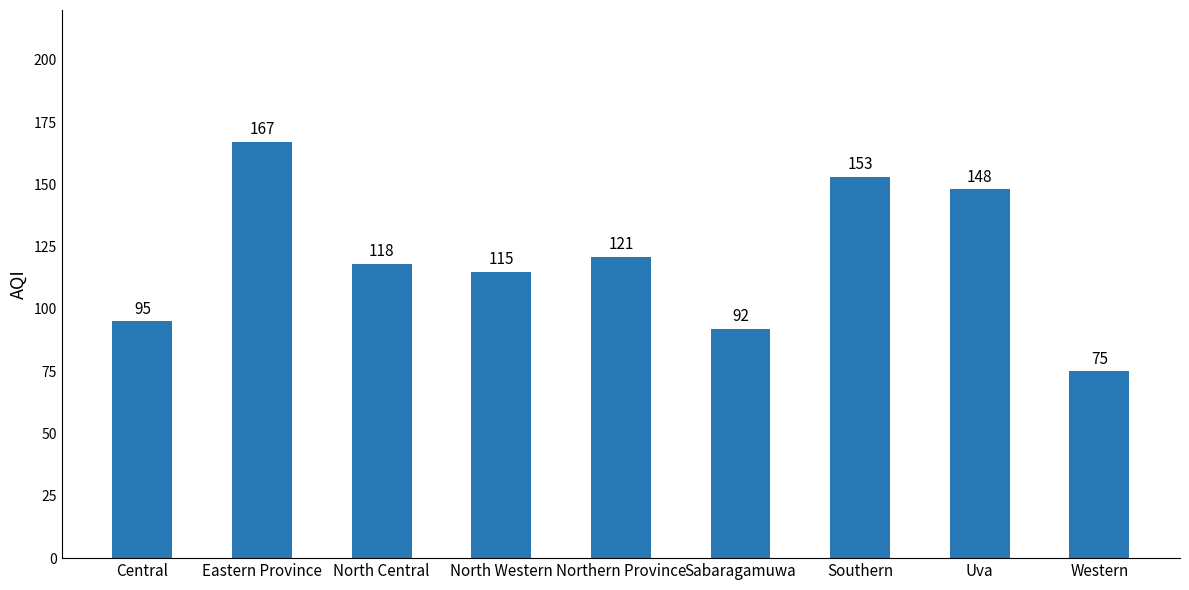

What is the change in value from Eastern Province to Sabaragamuwa?

-75